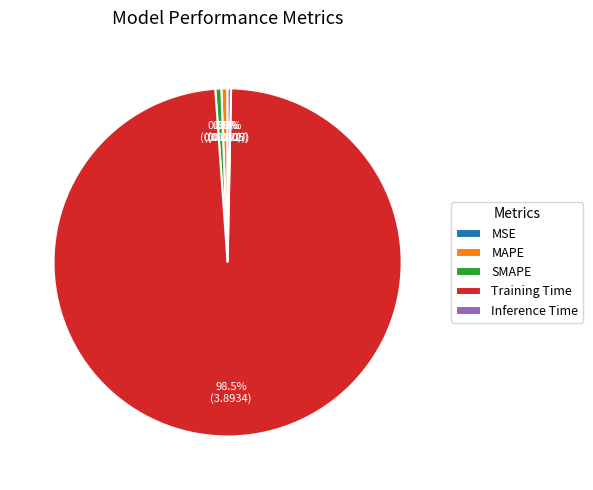

What is the largest slice in the pie chart?

Training Time